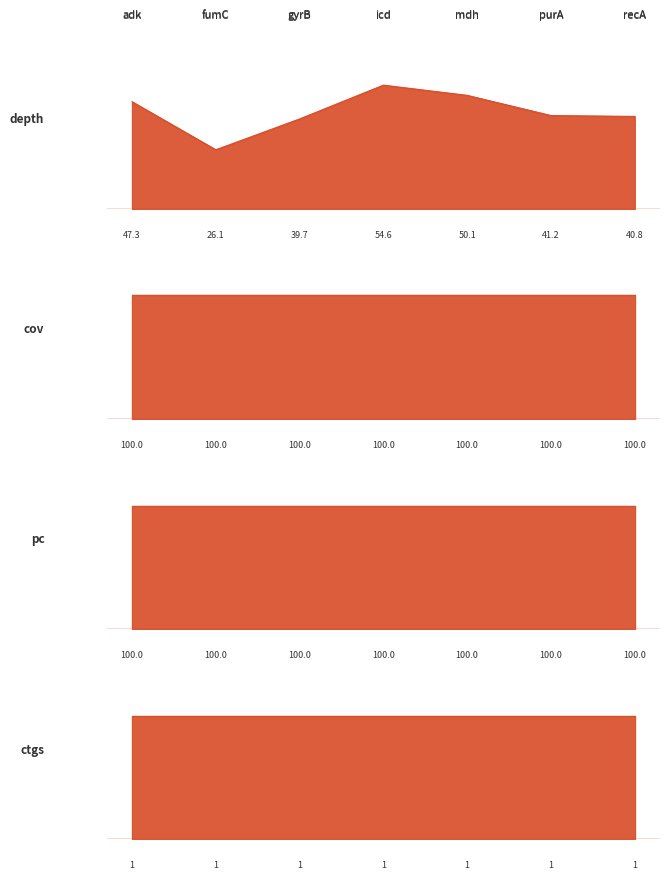

Is the value of cov at purA greater than the value of ctgs at adk?

Yes